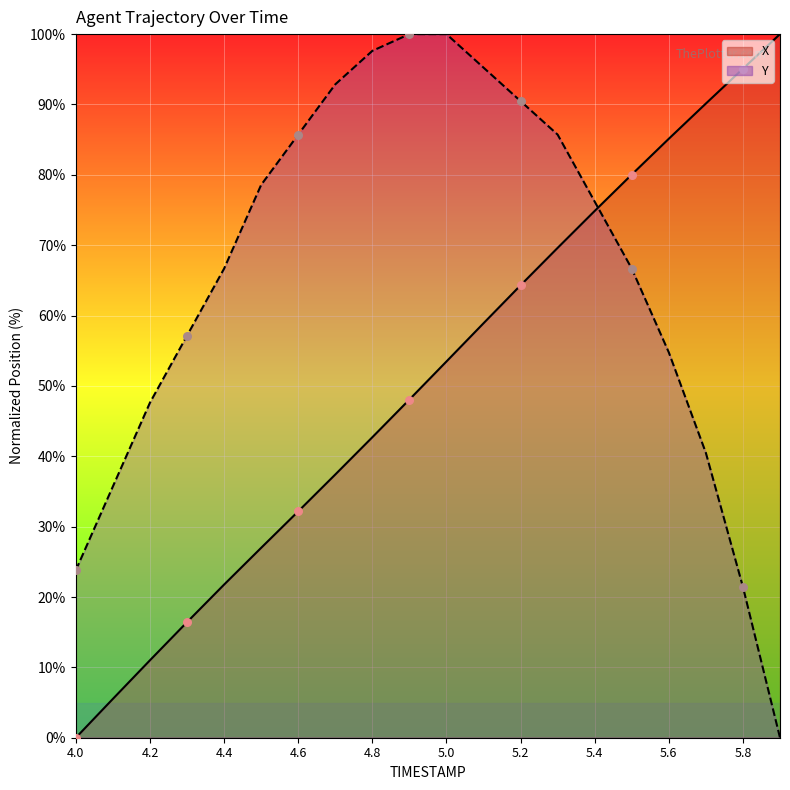

Which series reaches the minimum Y coordinate?

X